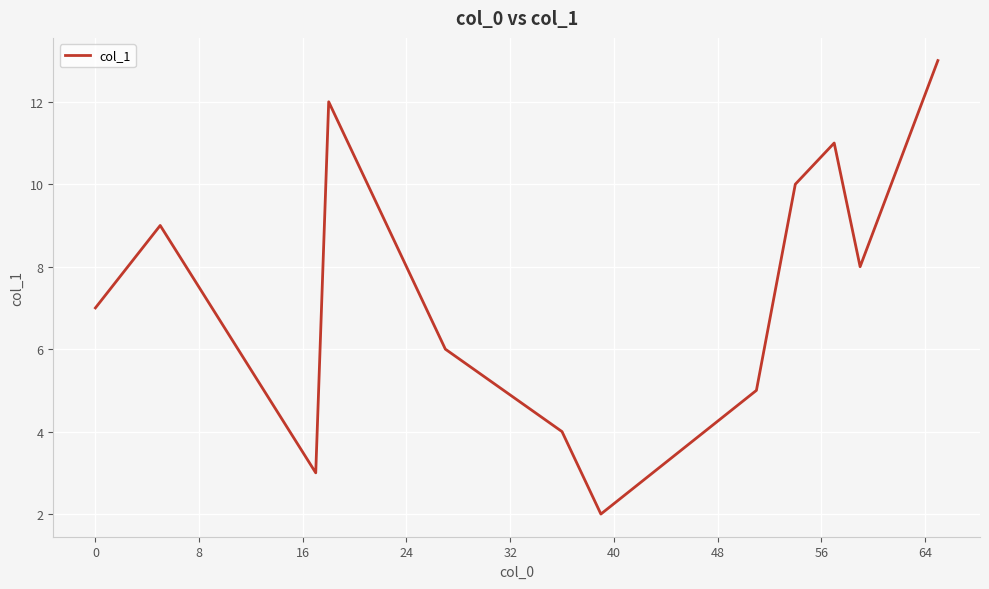

What is the difference between the maximum and minimum values?

11